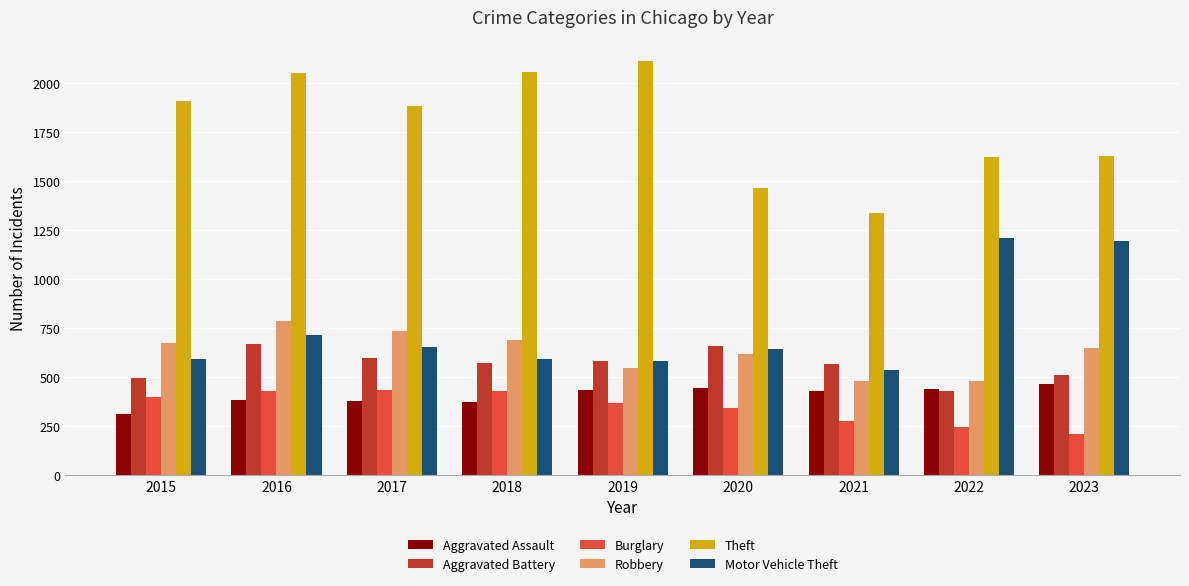

What is the sum of the Aggravated Battery values at 2019 and 2015?

1080